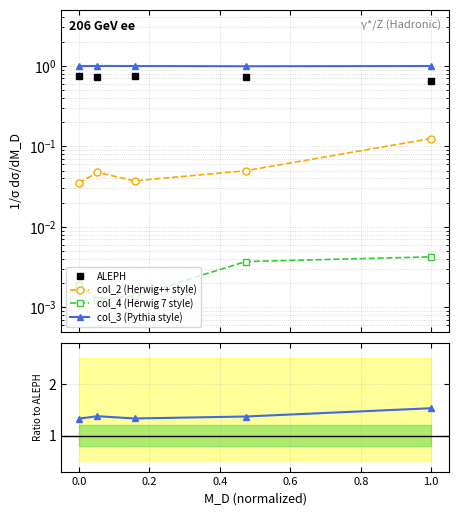

True or false: col_1 and col_2 cross at least once.

False